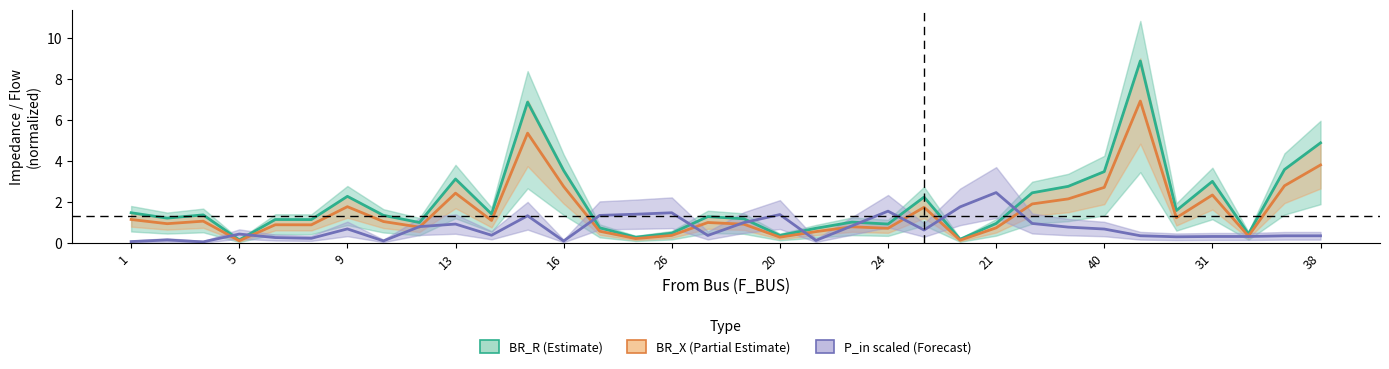

List the series in order of their overall mean, highest first.

BR_R (Estimate), BR_X (Partial Estimate), P_in scaled (Forecast)